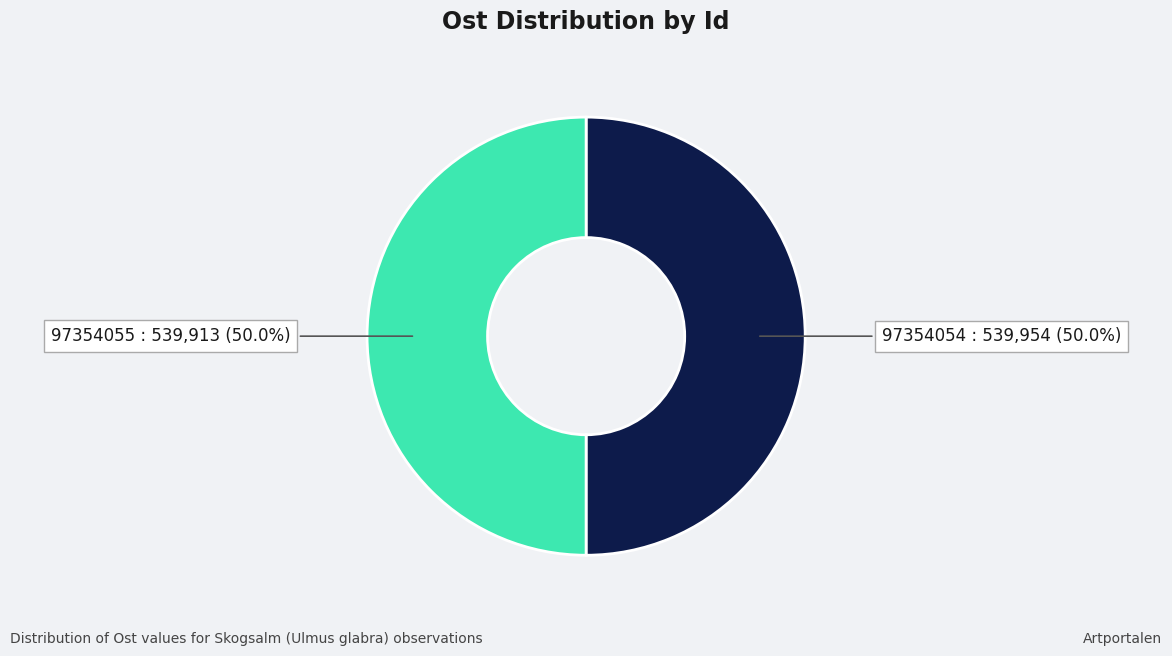

Count the number of slices in the pie.

2